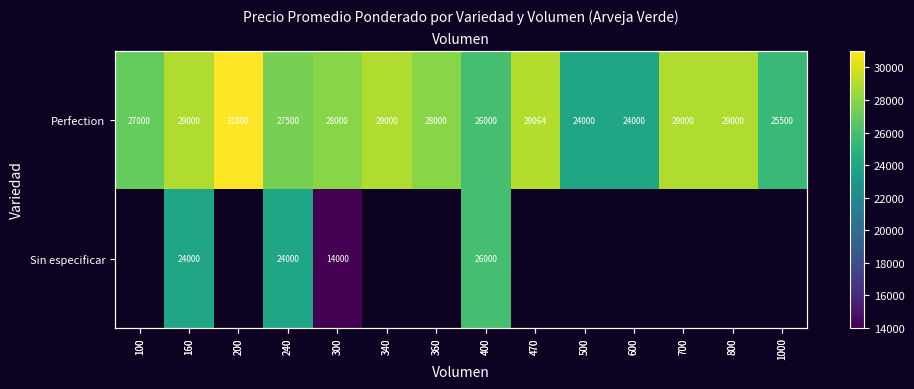

Which series has the largest total across all categories?

Perfection